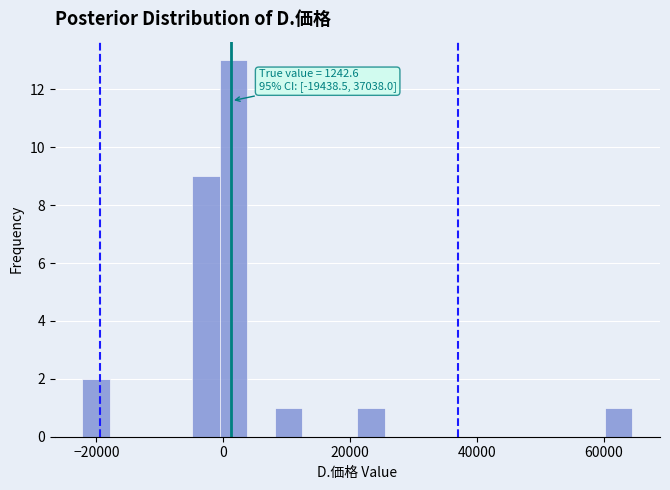

Around what value on the x-axis is the tallest bar? Give the approximate position of its centre, as read against the axis.

2000